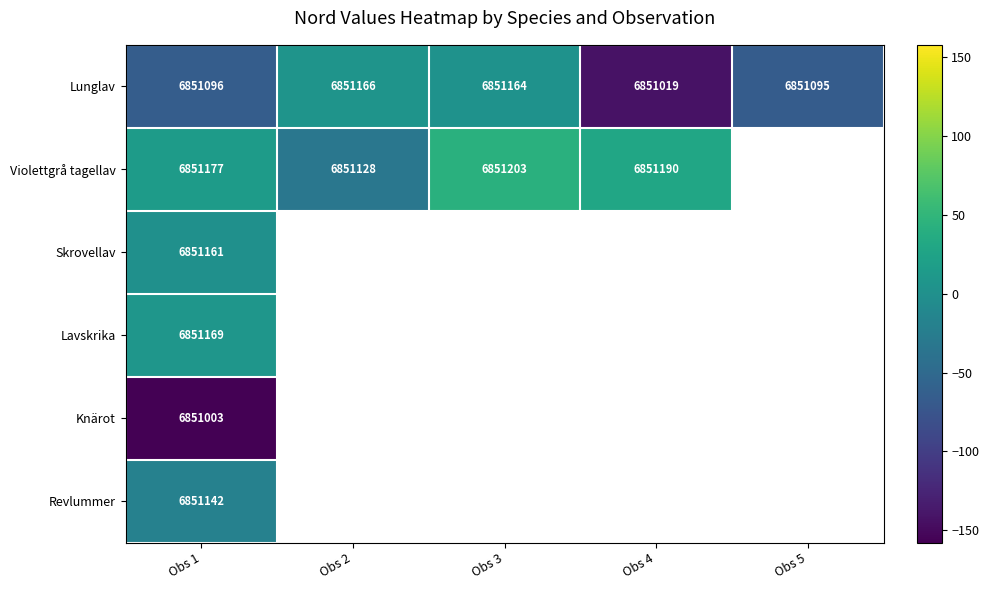

What is the difference between the Lunglav values at Obs 5 and Obs 3?

69